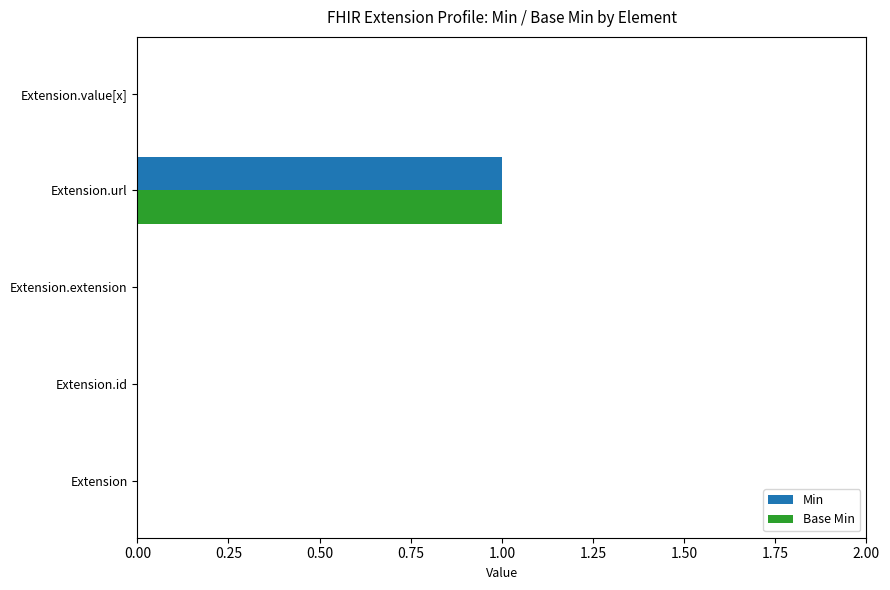

Is it true that Min equals 0 at Extension.extension?

True